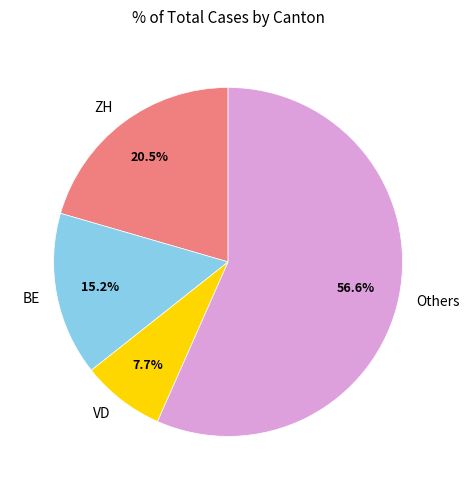

Approximately how many times larger is the value at VD compared to ZH?

0.4